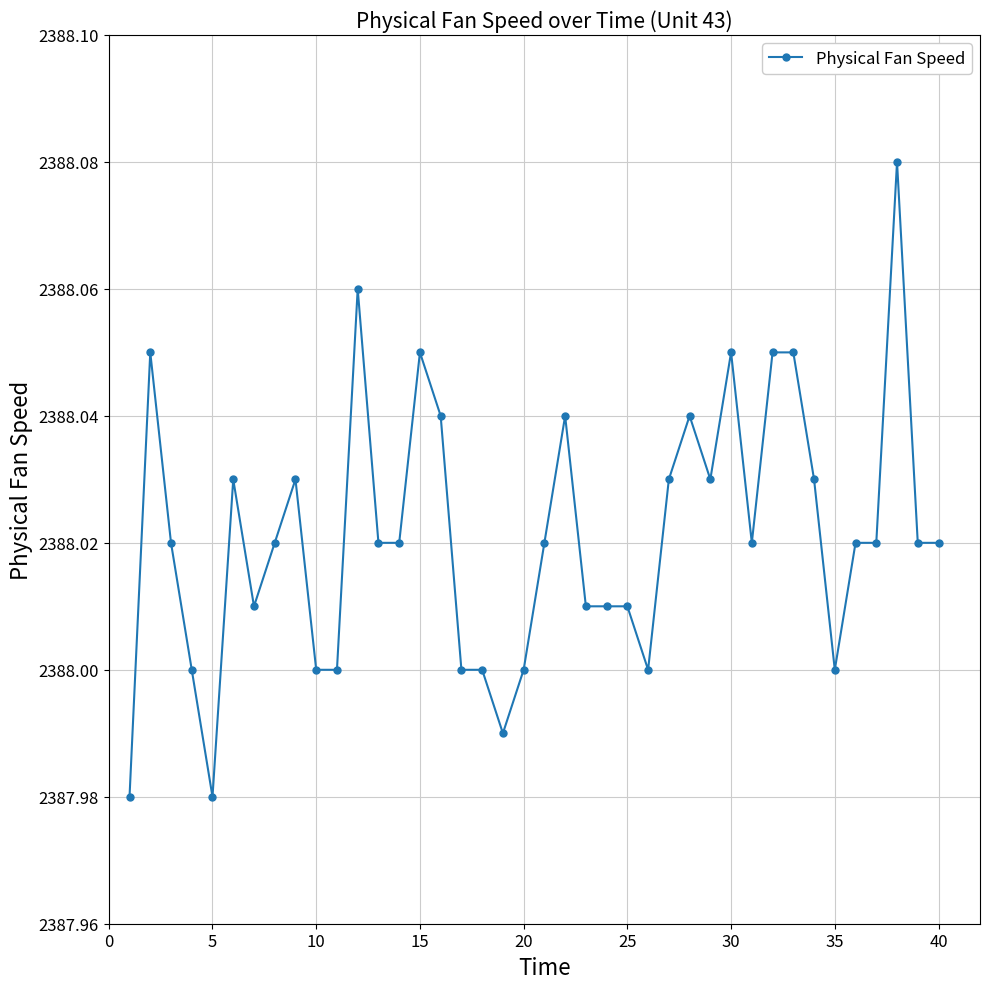

True or false: there are more than 0 points higher than both neighbors.

True